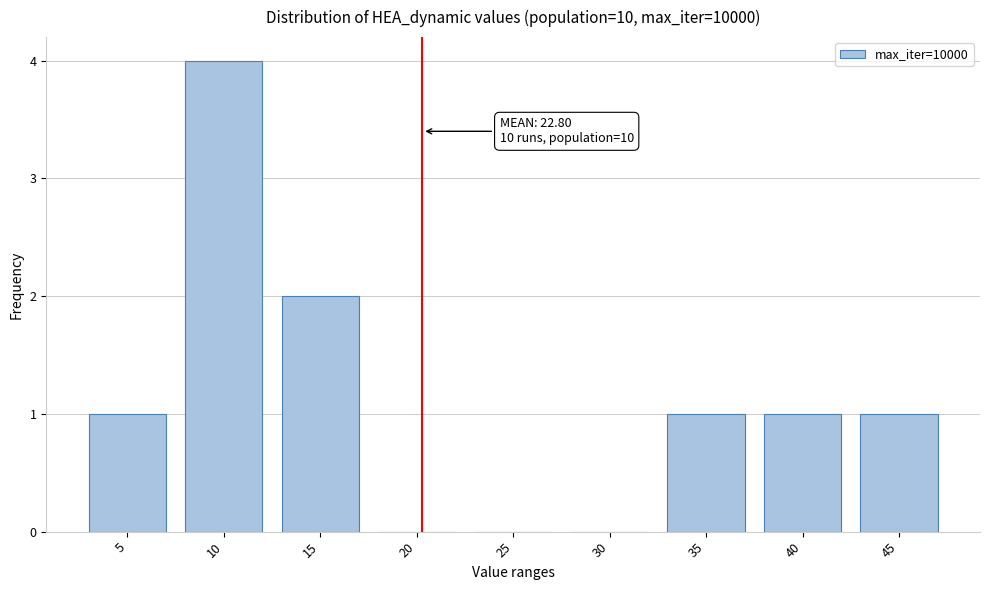

Reading left to right, list all the values displayed in this chart.

5=1	10=4	15=2	20=0	25=0	30=0	35=1	40=1	45=1